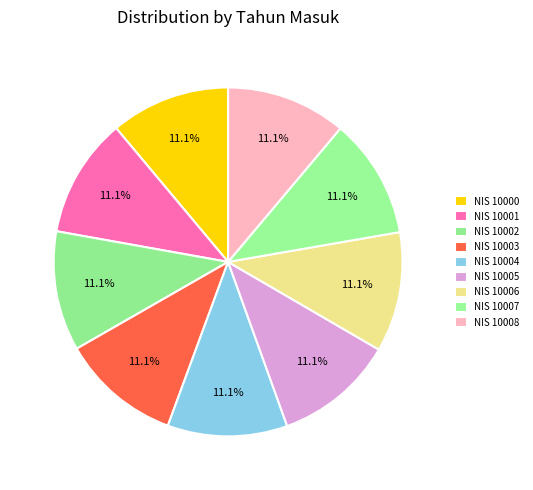

Count the number of slices in the pie.

9